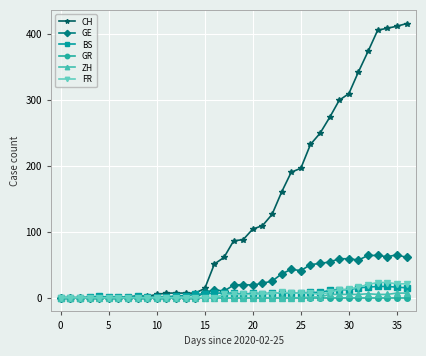

True or false: BS has more than 0 points higher than both neighbors.

True